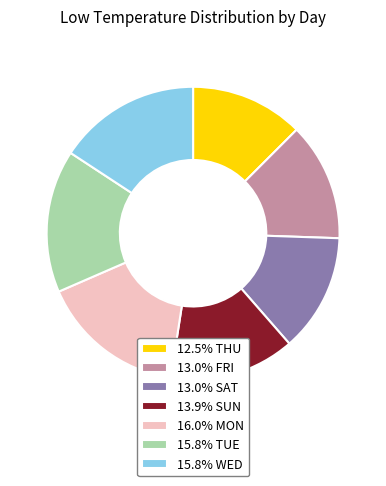

What is the ratio of the value at 12.5% THU to the value at 15.8% TUE?

0.8